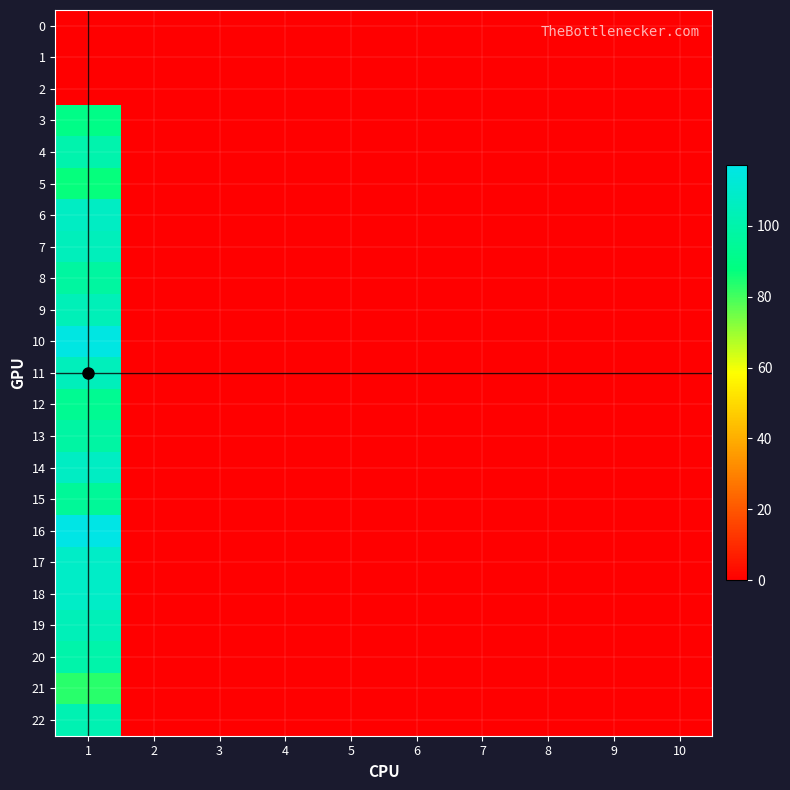

Between 8 and 10, which is larger?

8